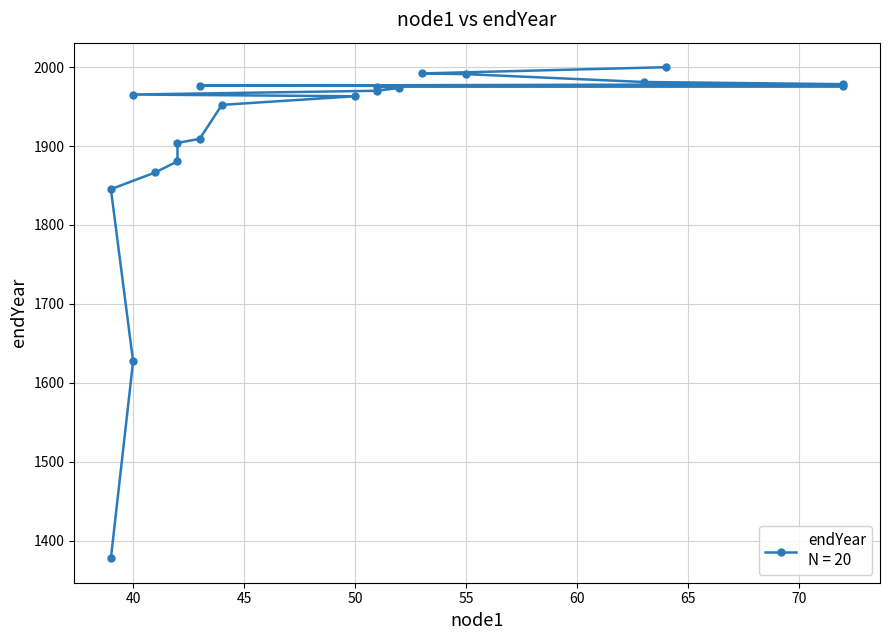

Approximately how many times larger is the value at 63 compared to 41?

1.1